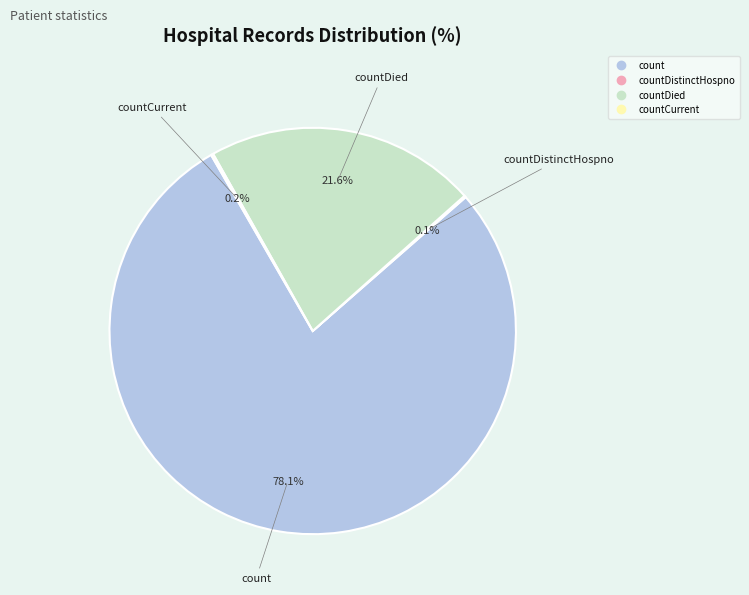

To the nearest percent, what is the average slice percentage?

25%